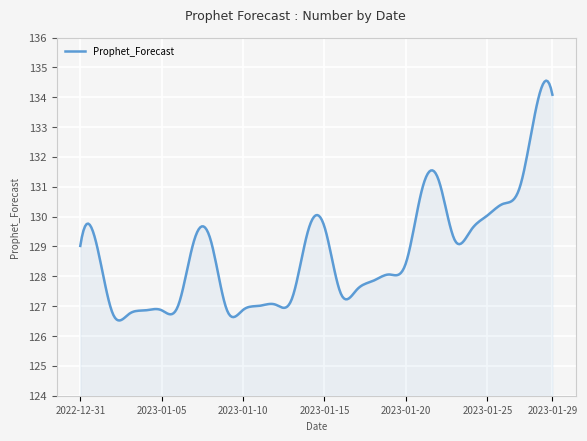

What is the greatest value displayed?

134.6